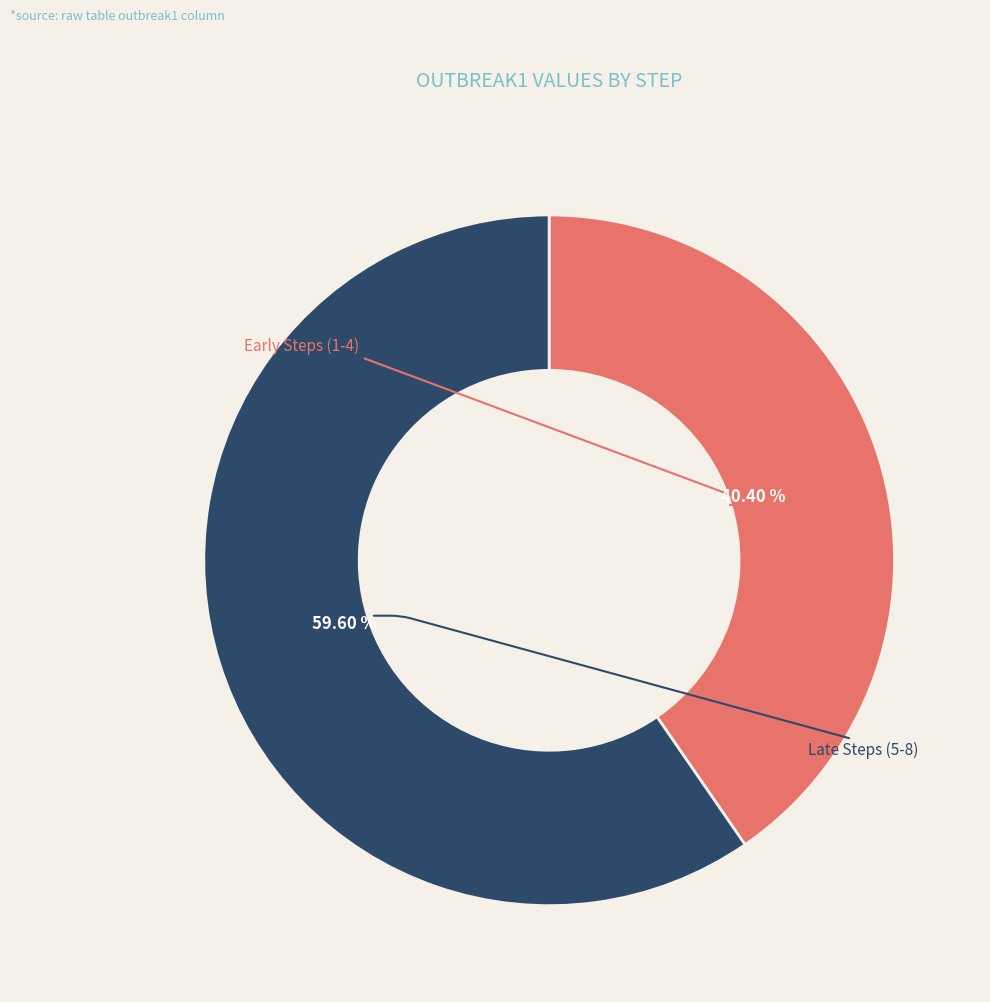

Does any single category account for the majority?

Yes